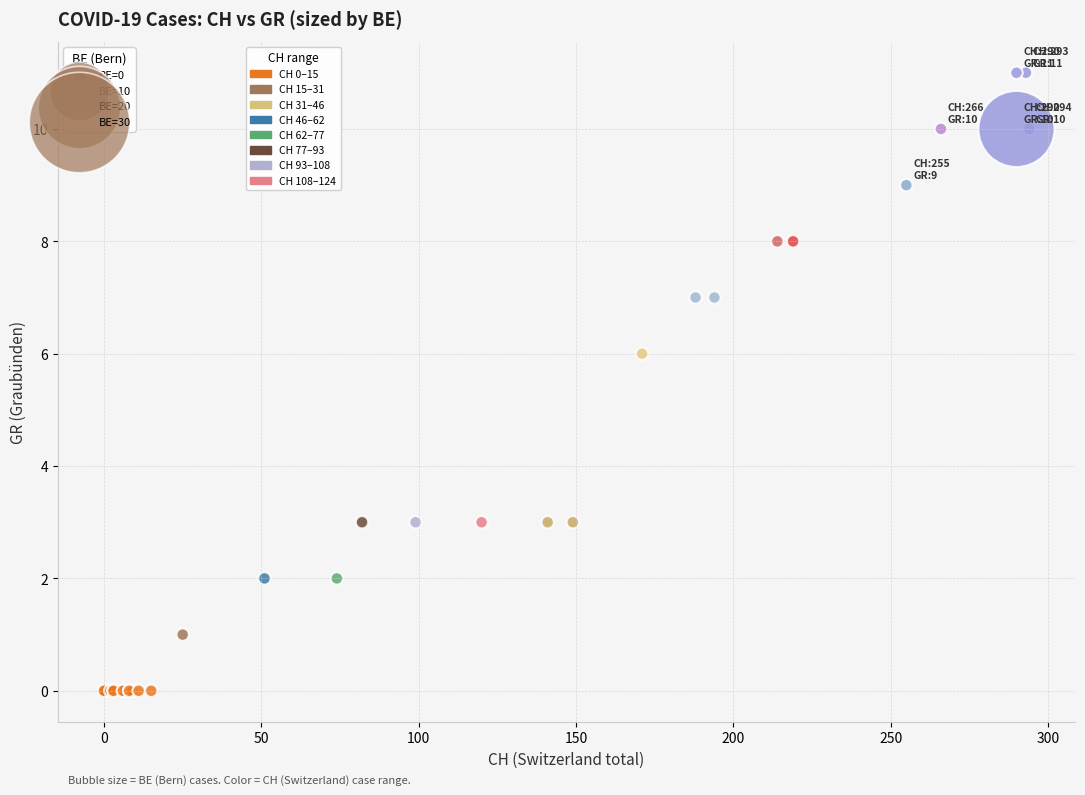

What Y value in the scatter plot is closest to 5?

6